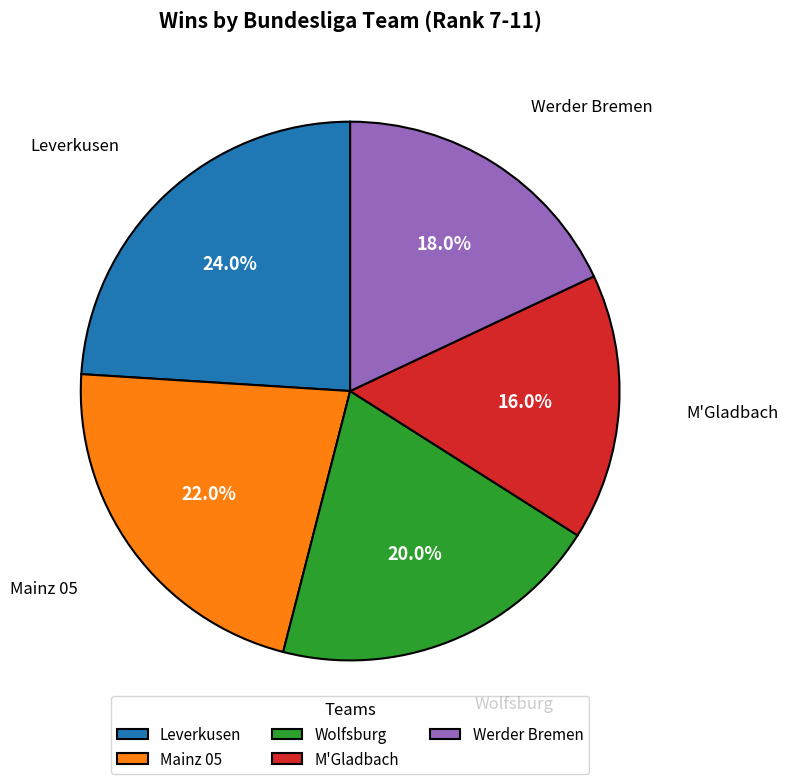

Combined, do M'Gladbach and Mainz 05 account for over 50%?

No